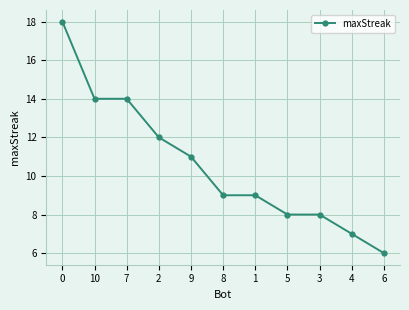

What is the label of the 3rd point from the left?

7